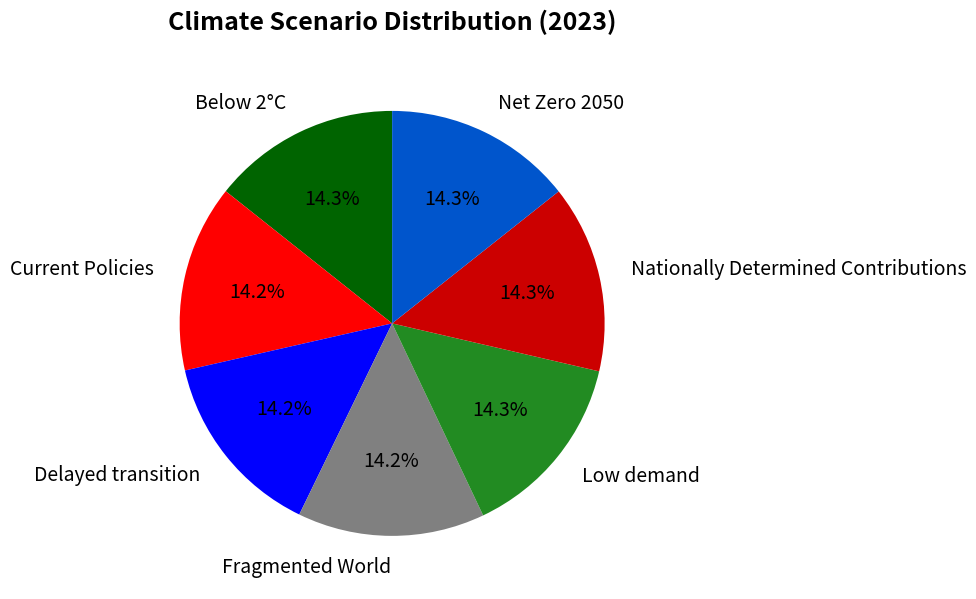

Is there any slice that represents more than half of the pie?

No